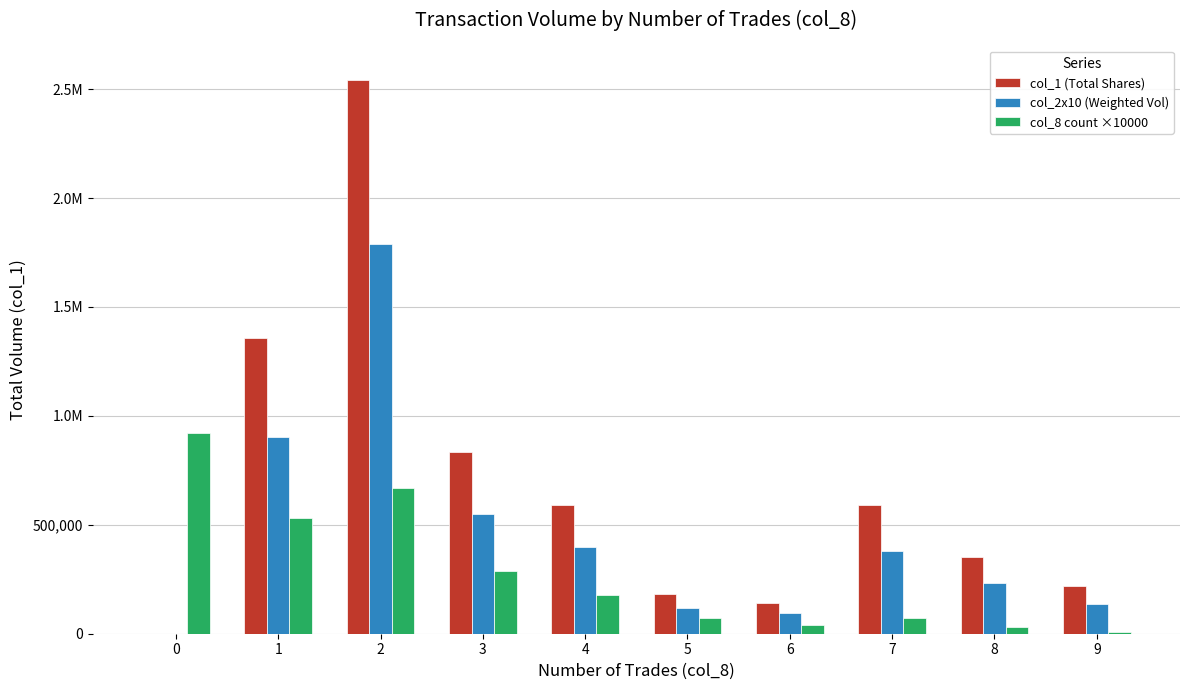

What are all the series names shown in the legend?

col_1 (Total Shares), col_2x10 (Weighted Vol), col_8 count ×10000